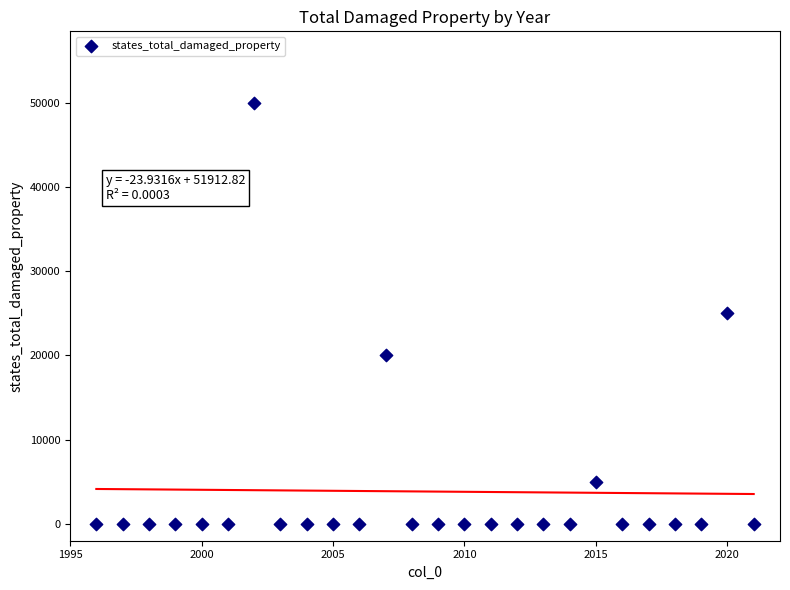

What is the range of X values (max minus min)?

25